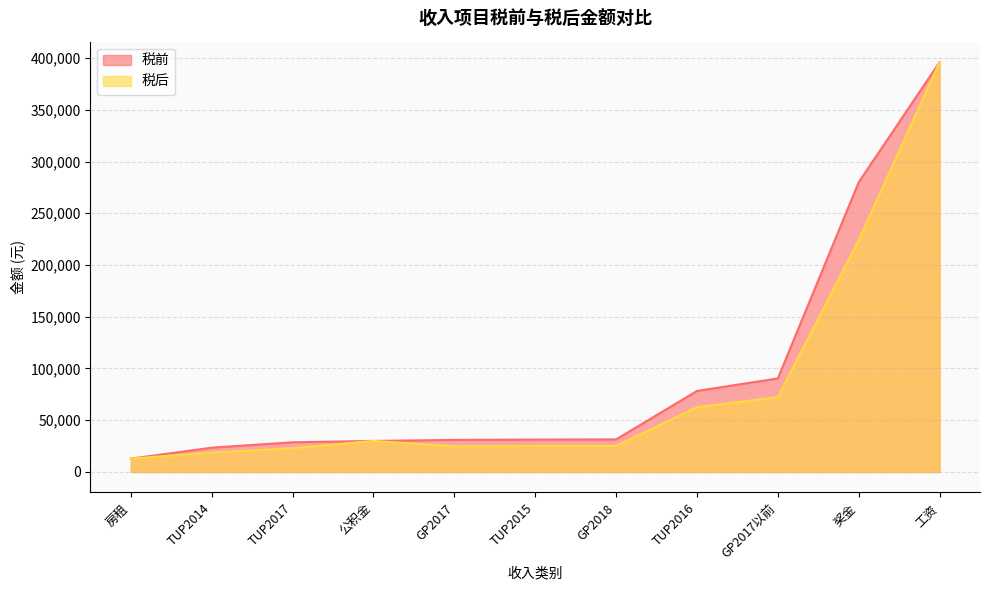

Is the value of 税后 at 工资 greater than the value of 税前 at 工资?

No